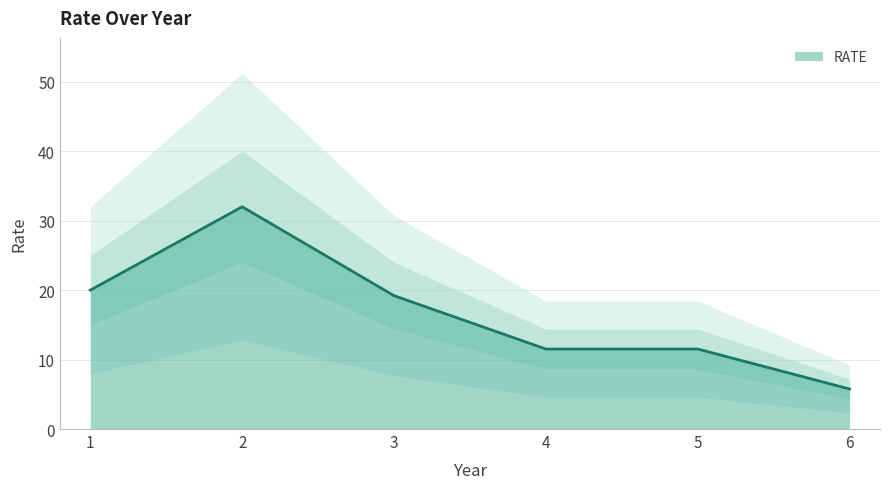

Between 3 and 2, which is larger?

2